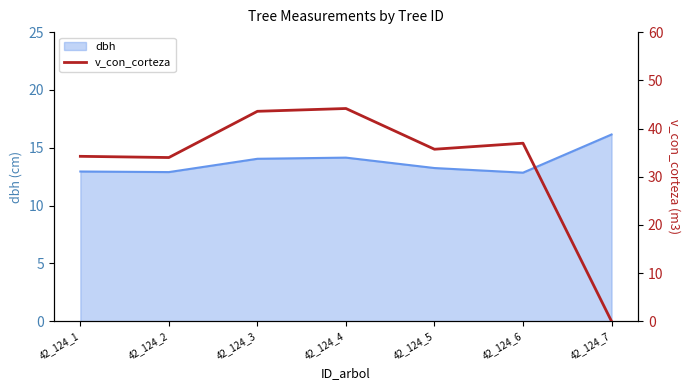

What is the greatest value displayed?

44.1